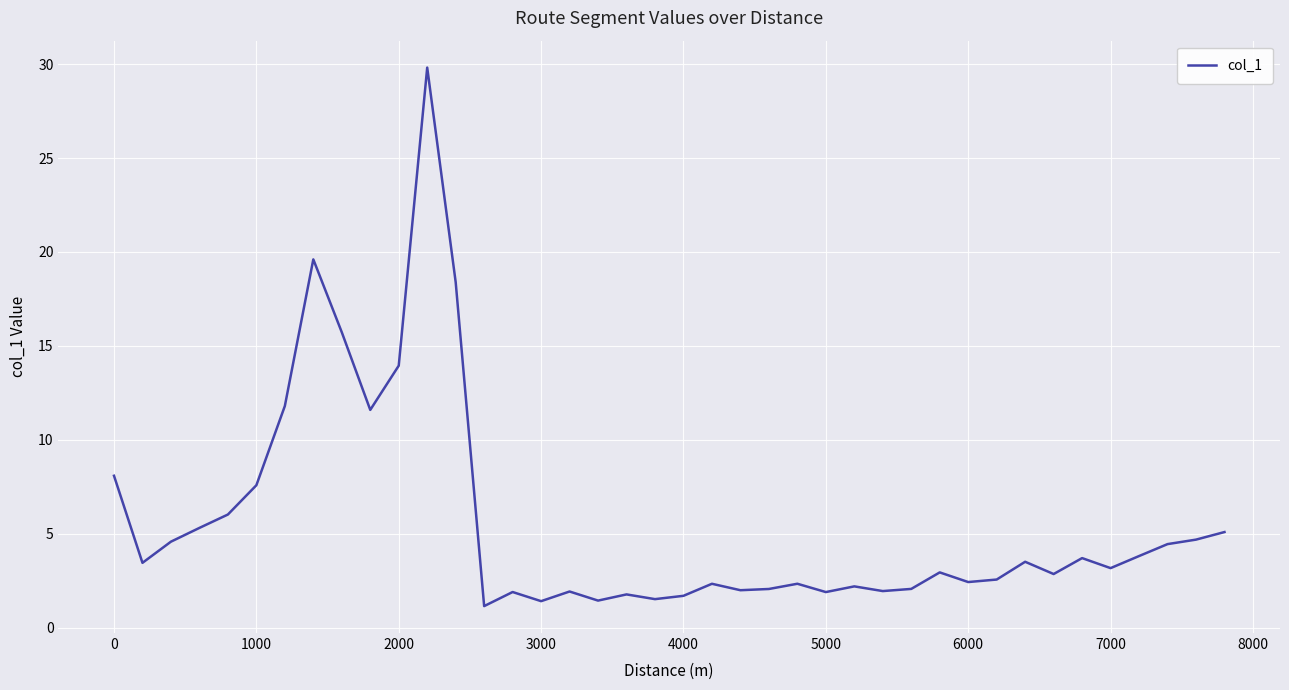

What is the smallest value displayed?

1.2